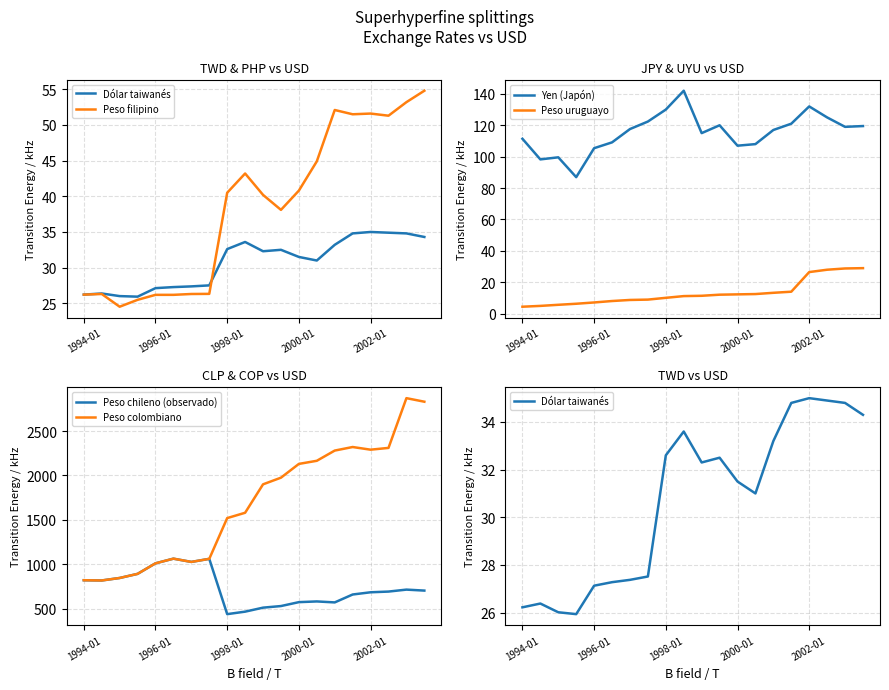

What position from the left is 17?

18